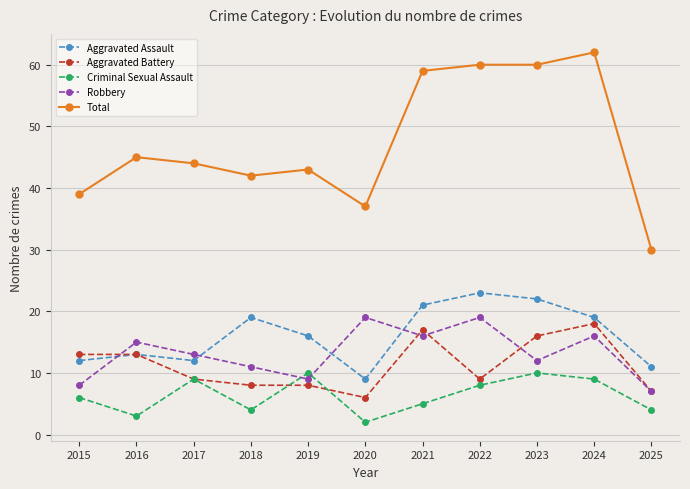

The Total series shows 42 at 2018. True or false?

True